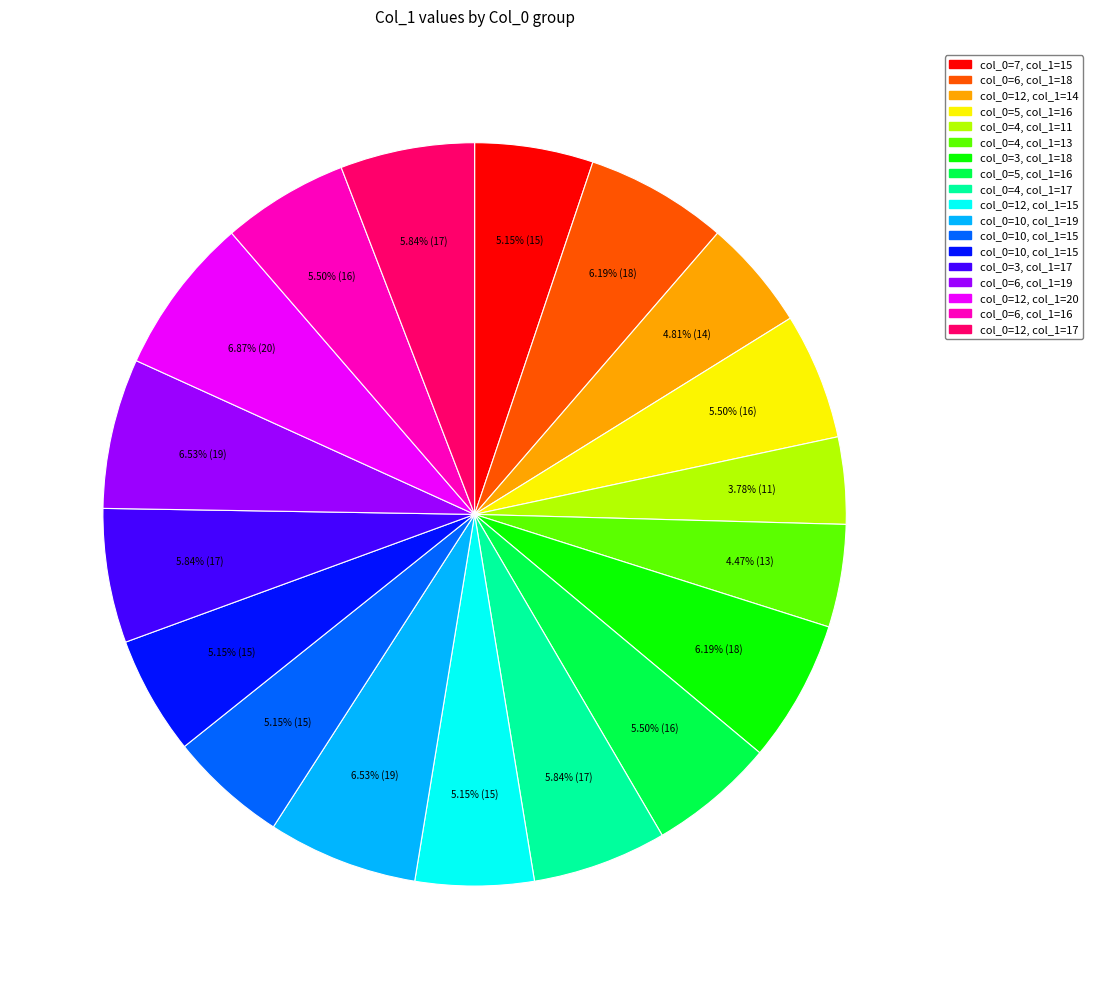

Is there a majority slice in this chart?

No